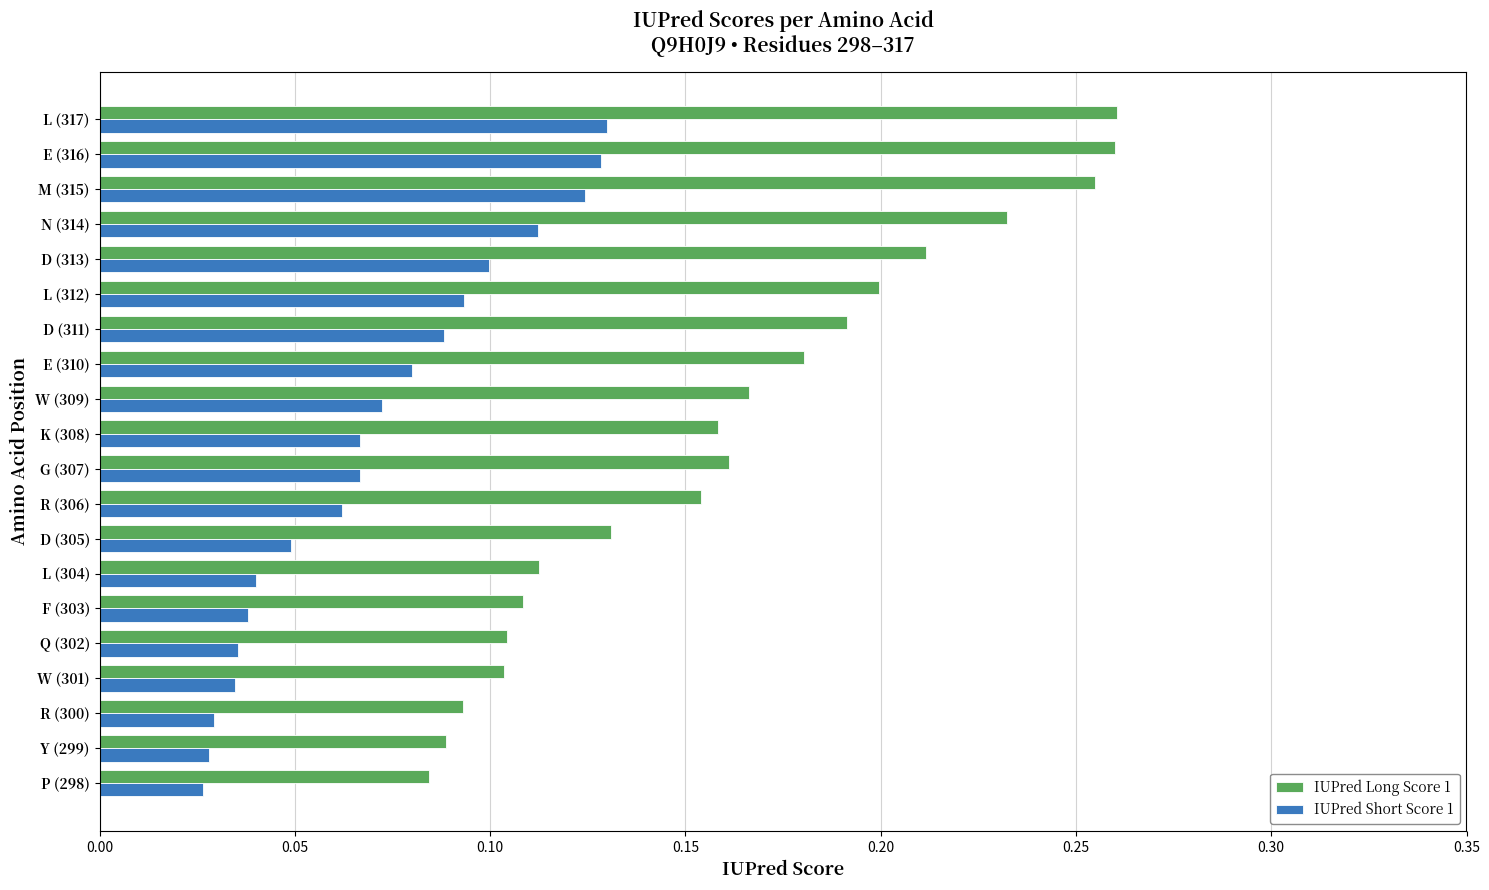

What is the sum of the IUPred Long Score 1 values at E (310) and N (314)?

0.4